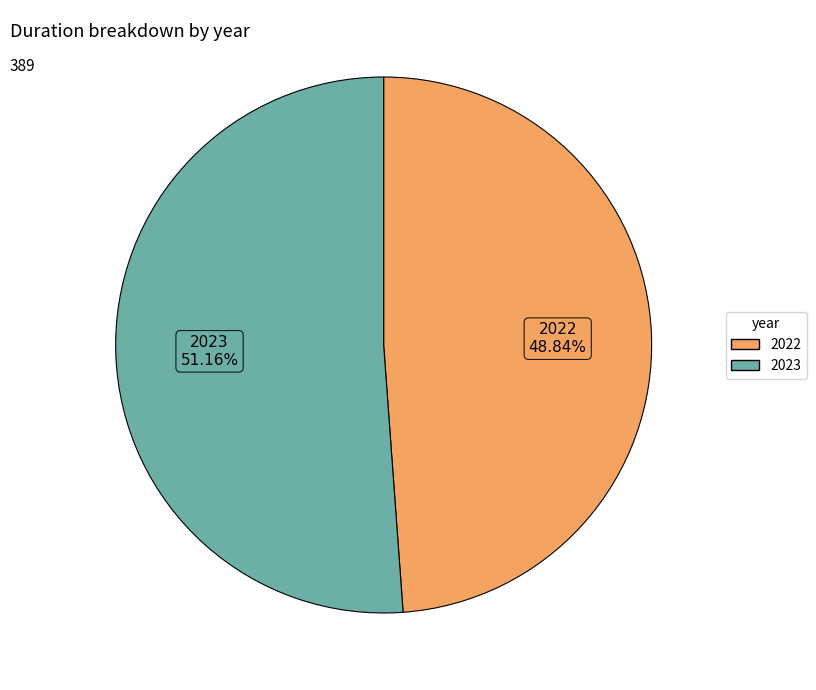

How many segments does this pie chart have?

2